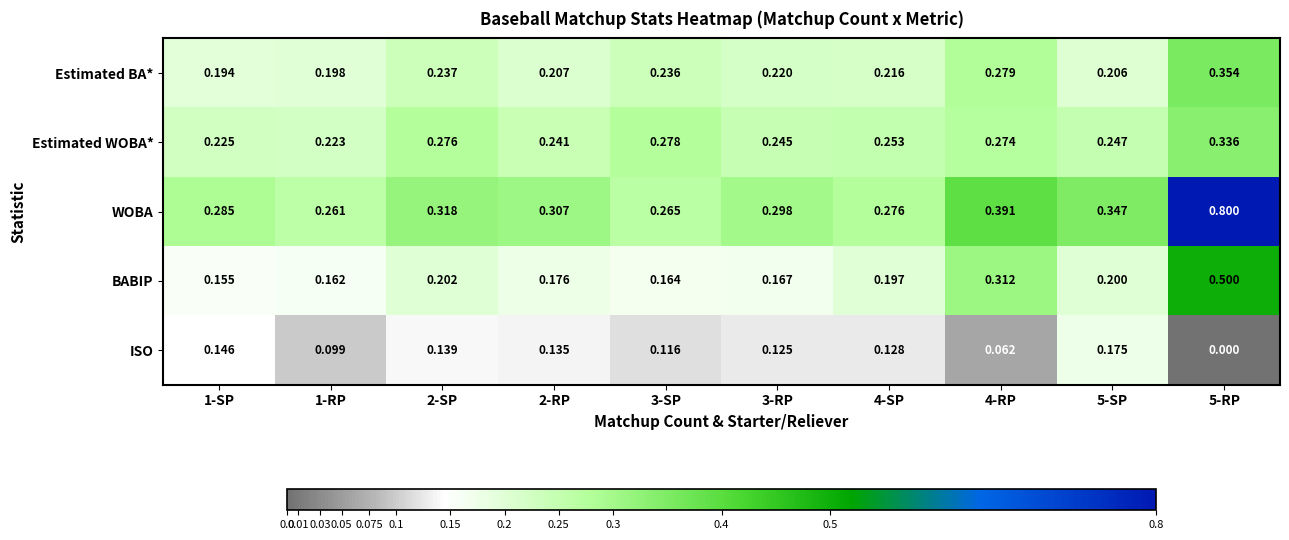

Rank the series by their maximum value, from lowest to highest.

ISO, Estimated WOBA*, Estimated BA*, BABIP, WOBA